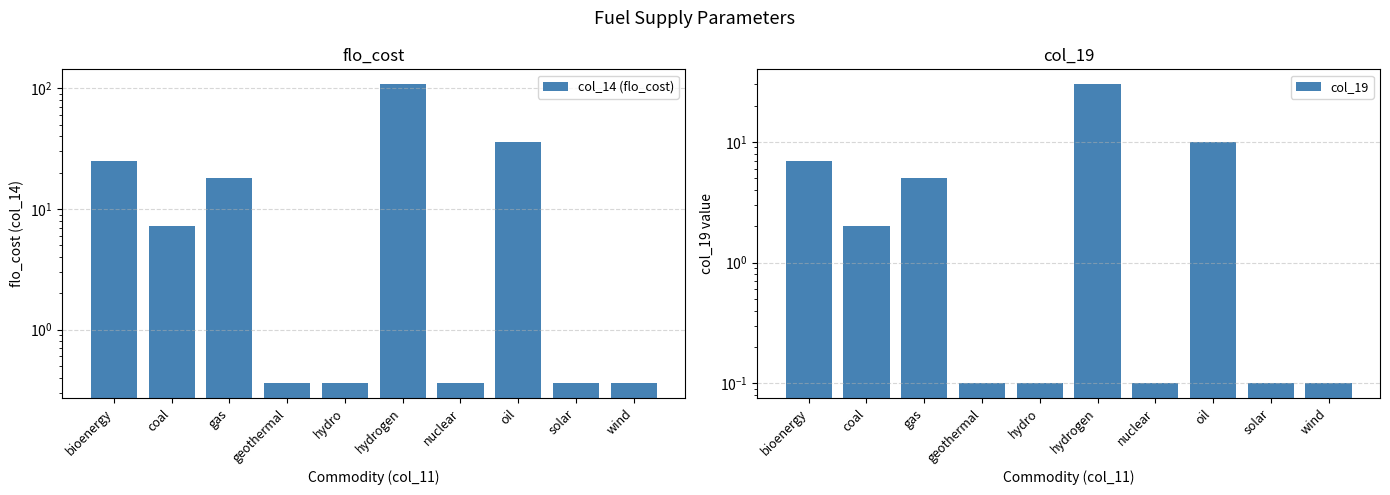

What is the label of the 10th bar from the left?

wind